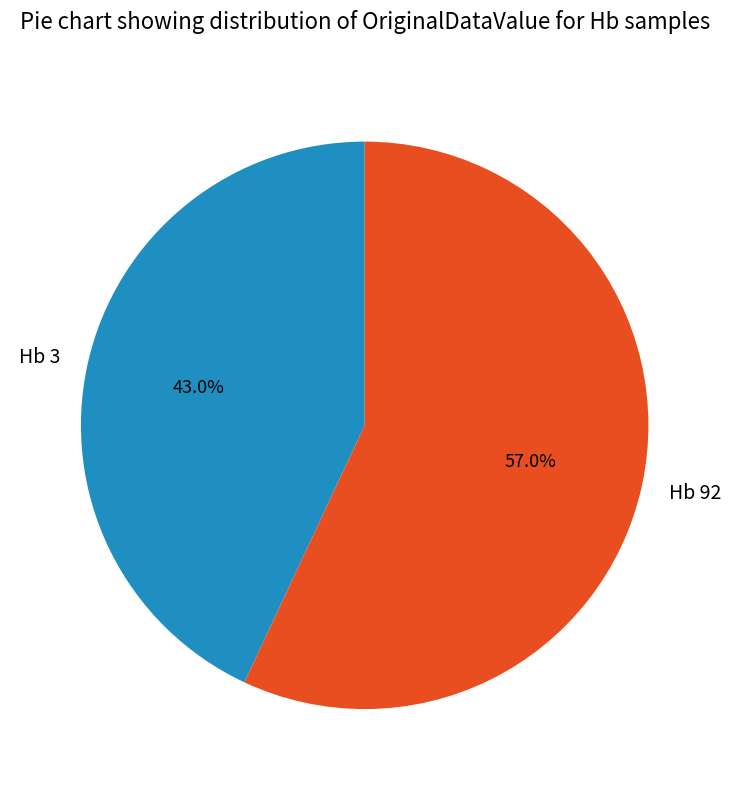

What is the ratio of the value at Hb 92 to the value at Hb 3?

1.3